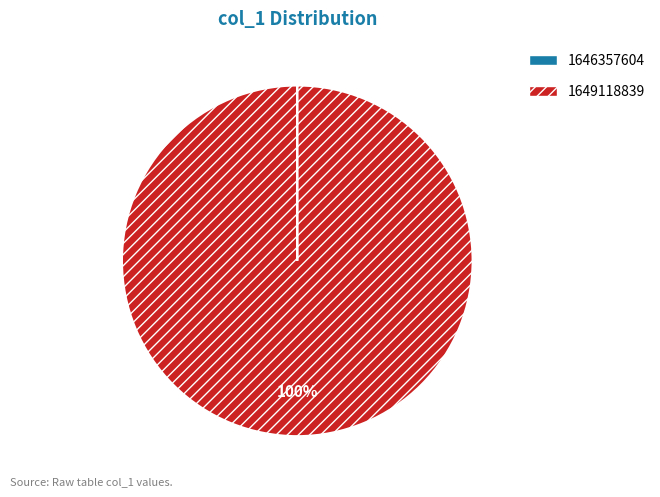

What is the majority slice?

1649118839